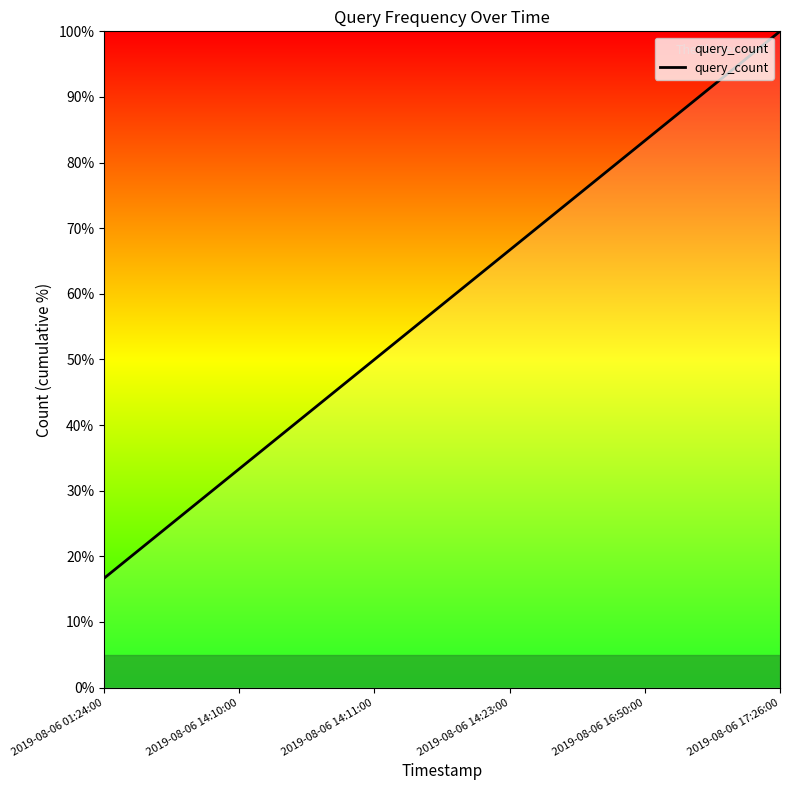

How many distinct data groups are displayed?

1